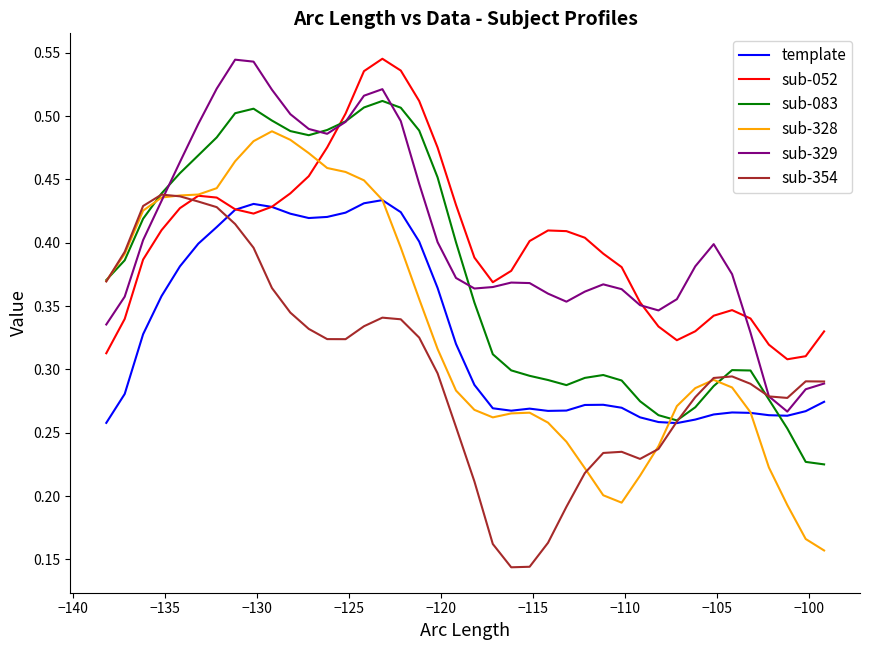

Which series has the largest range (max minus min)?

sub-328